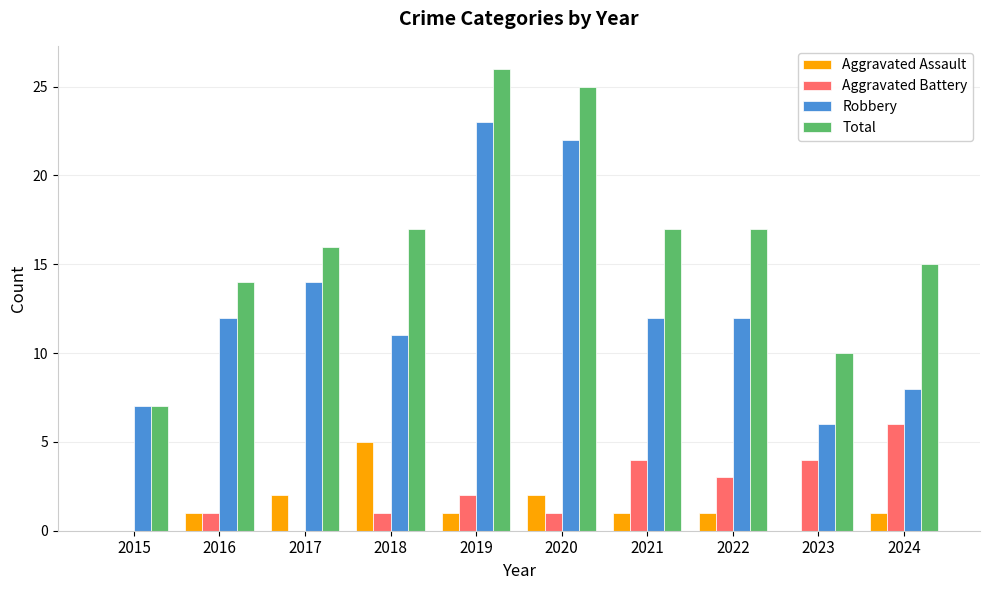

Is the value of Aggravated Battery at 2020 greater than the value of Total at 2023?

No